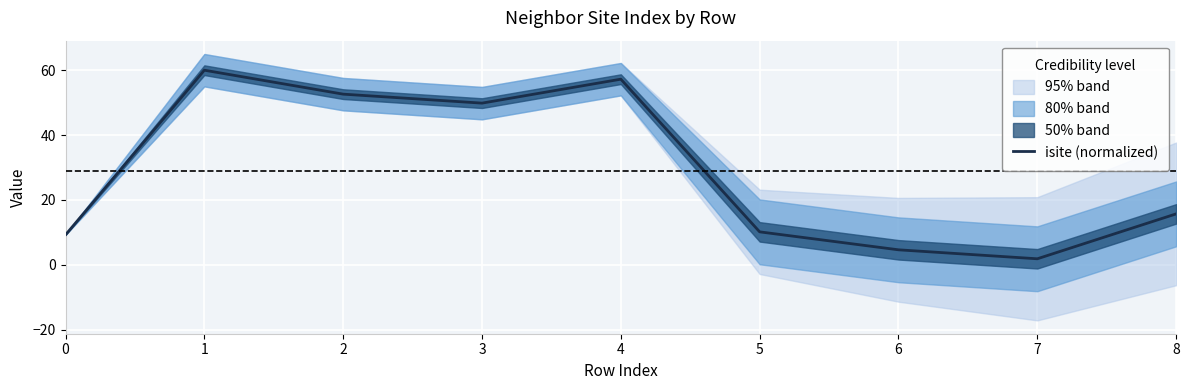

Where does the data first go above 15?

1